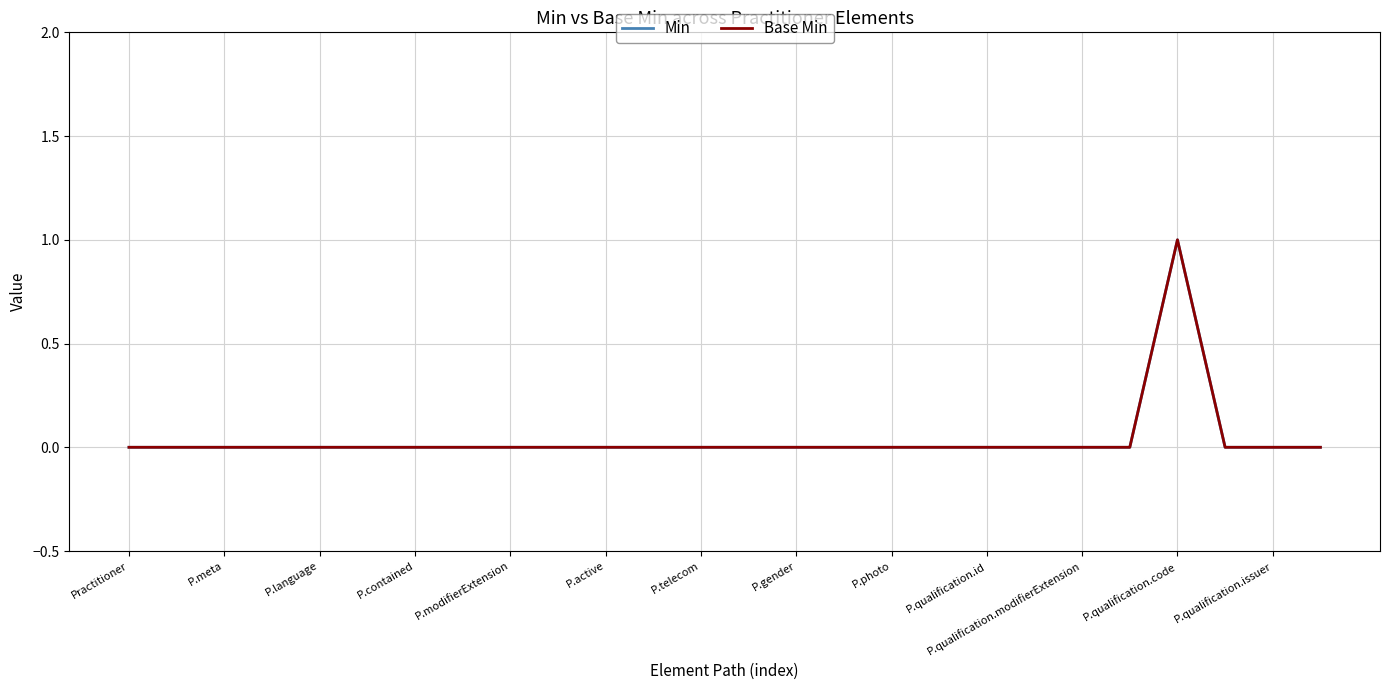

Is this an area chart (filled region under the line)?

No